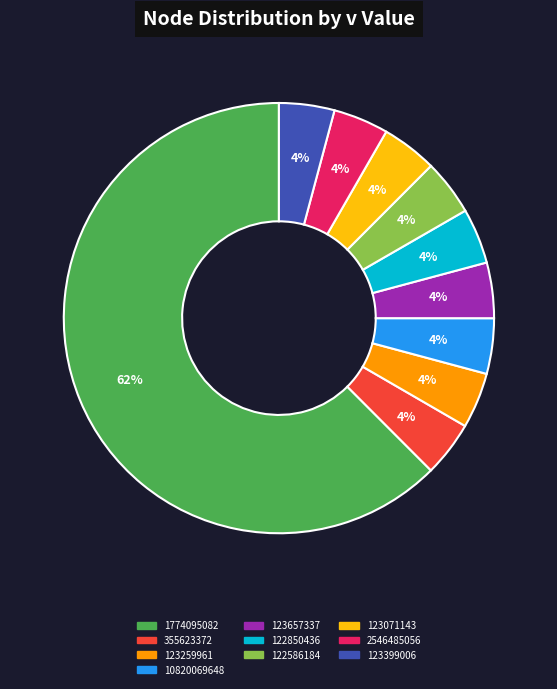

Which has a higher value, 1774095082 or 10820069648?

1774095082